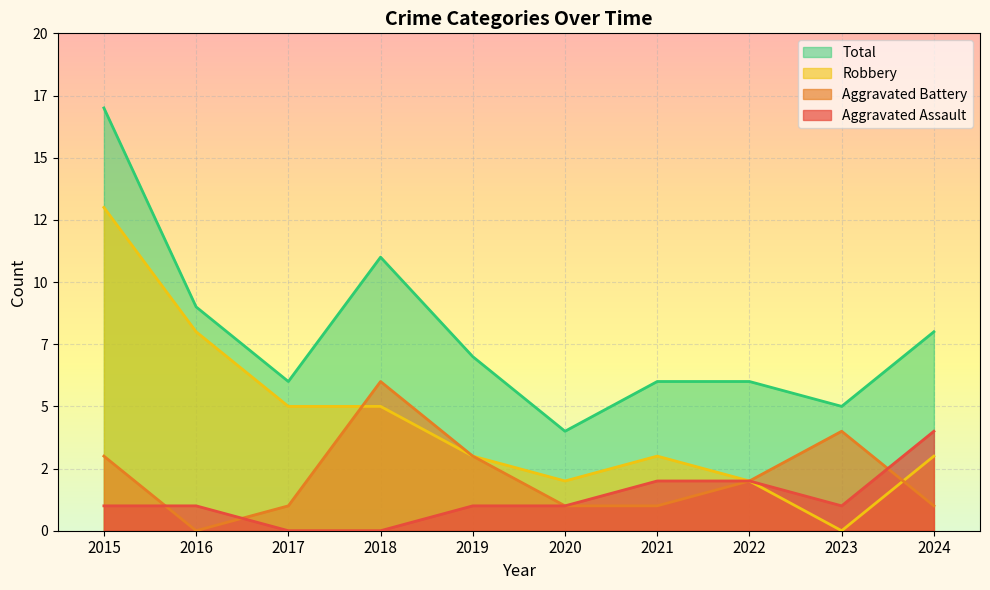

Which series changed the most between 2016 and 2020?

Robbery